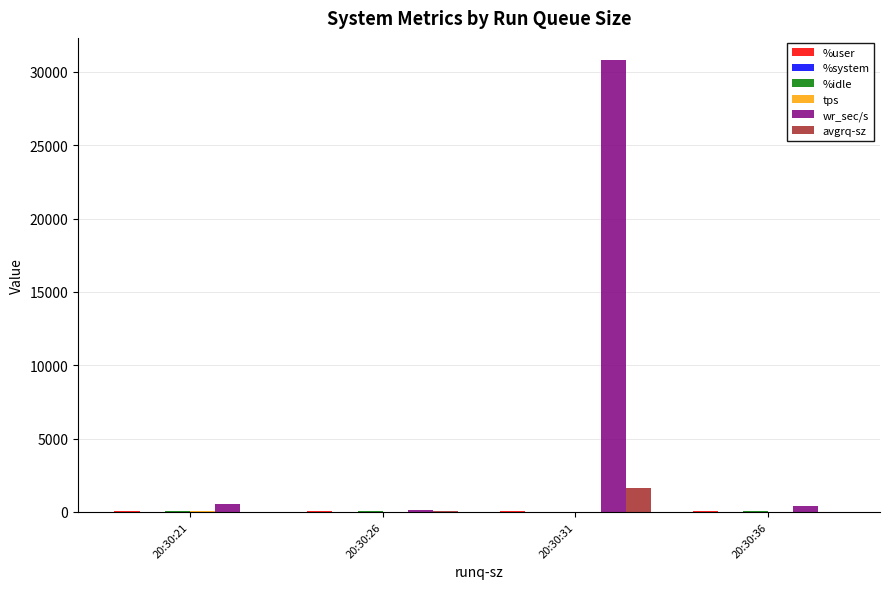

How many categories are shown in the chart?

4